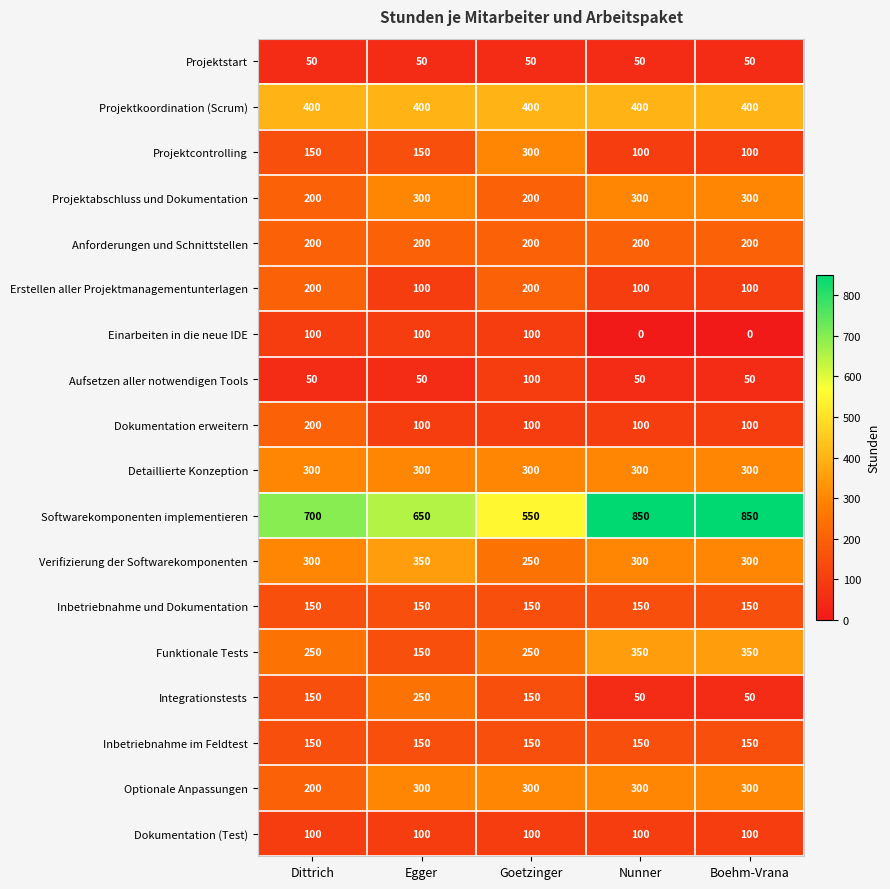

What is the minimum value for Erstellen aller Projektmanagementunterlagen?

100